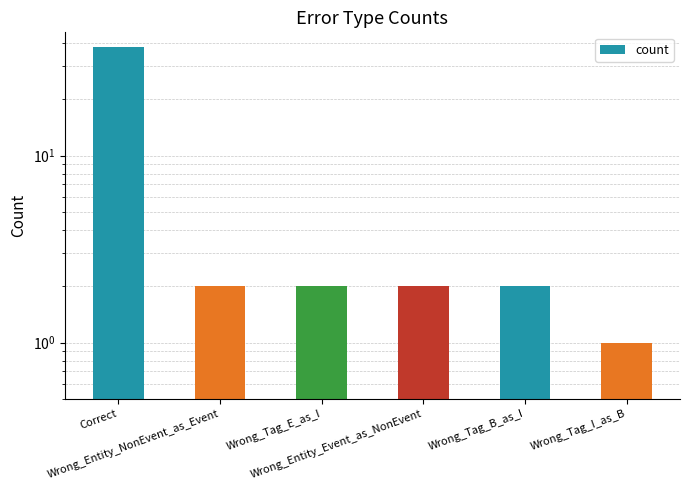

List the labels in order of value, smallest first.

Wrong_Tag_I_as_B, Wrong_Entity_NonEvent_as_Event, Wrong_Tag_E_as_I, Wrong_Entity_Event_as_NonEvent, Wrong_Tag_B_as_I, Correct